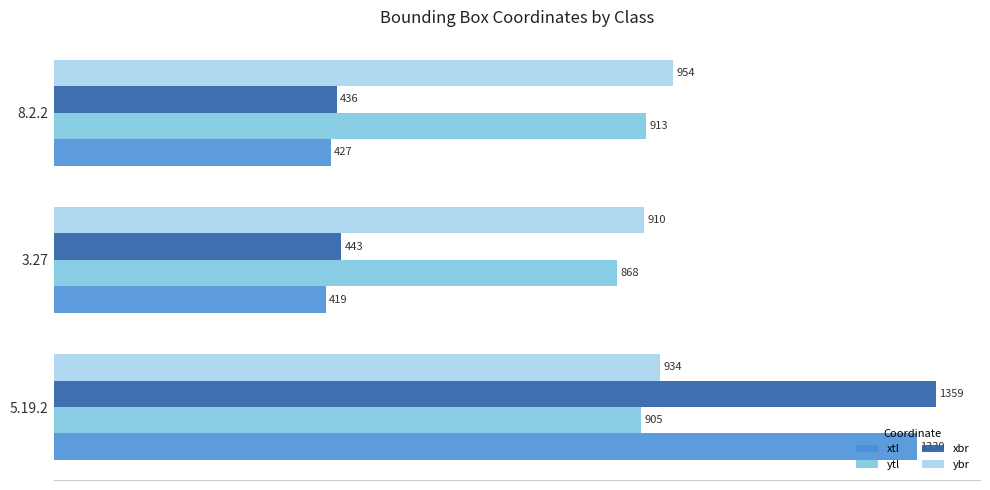

Which series has the largest total across all categories?

ybr